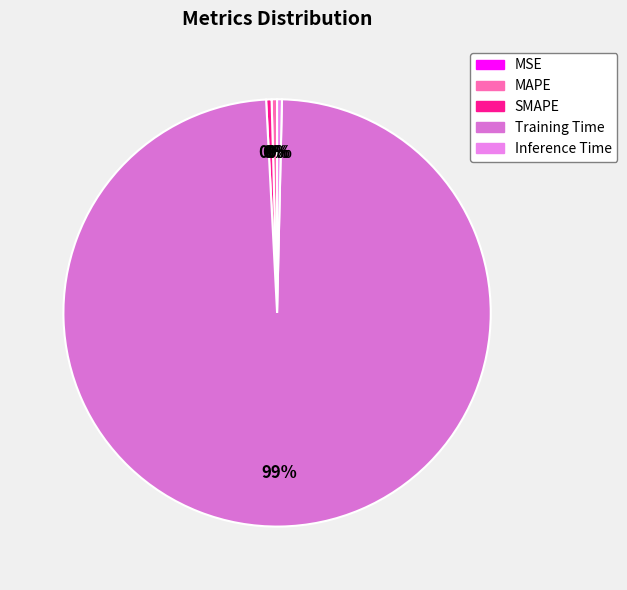

Which has a higher value, MAPE or Inference Time?

MAPE